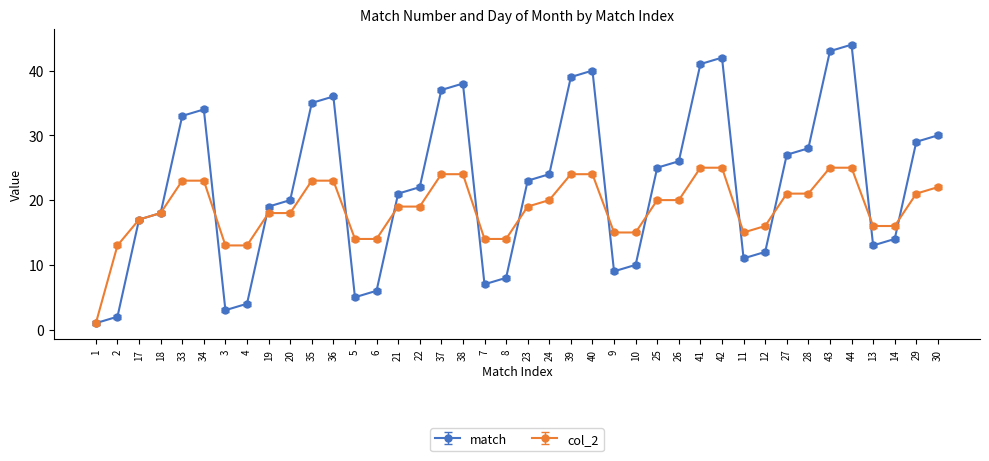

What is the label of the 33rd point from the left?

27